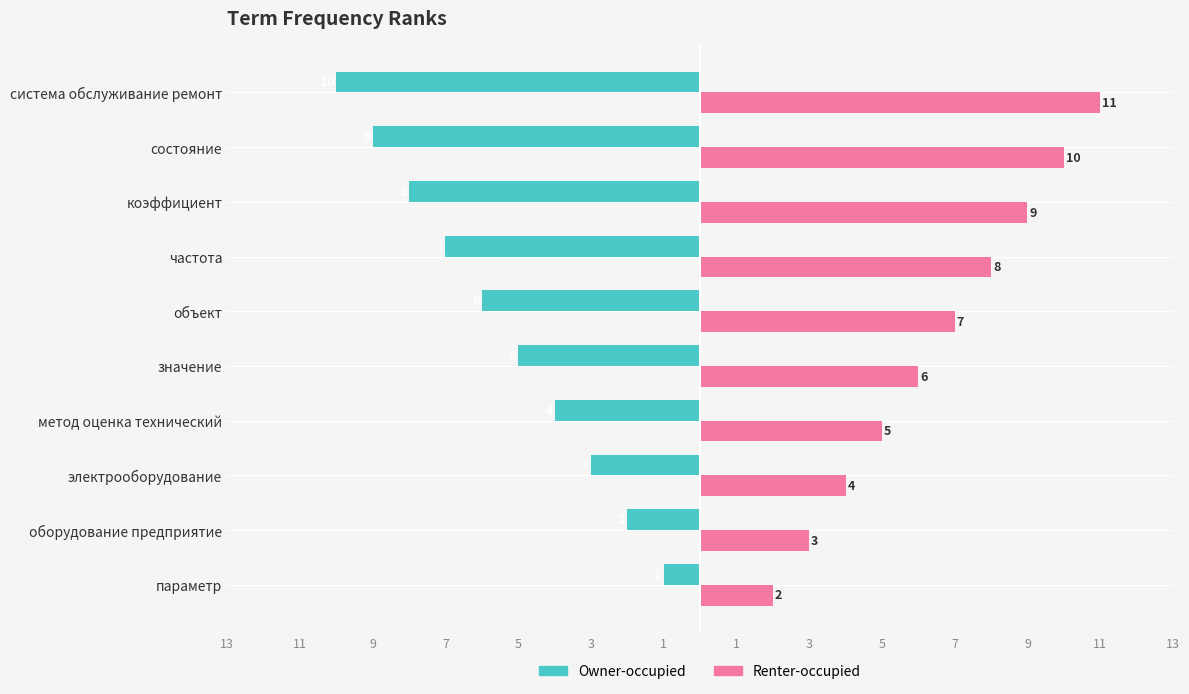

What are all the series names shown in the legend?

Owner-occupied, Renter-occupied